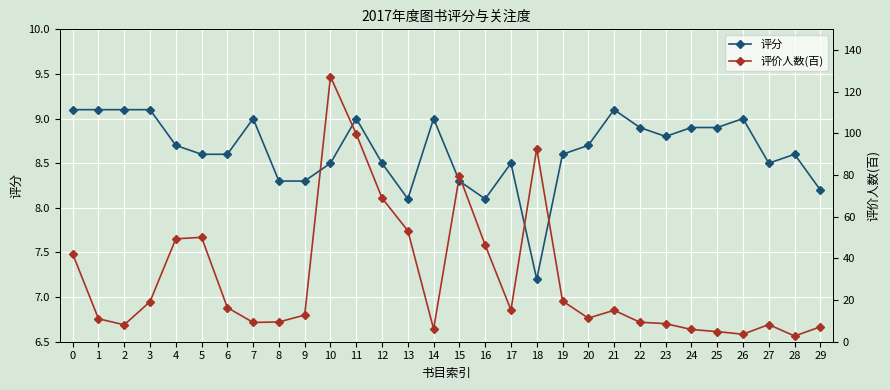

Is the value of 评分 at 1 greater than the value of 评价人数(百) at 1?

No